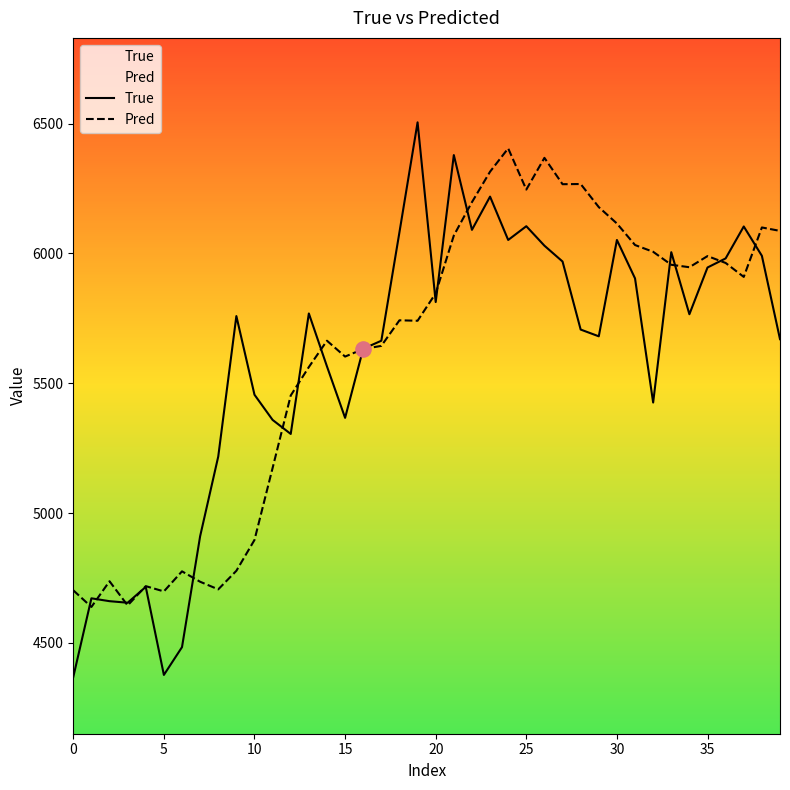

Which series has the largest total across all categories?

Pred